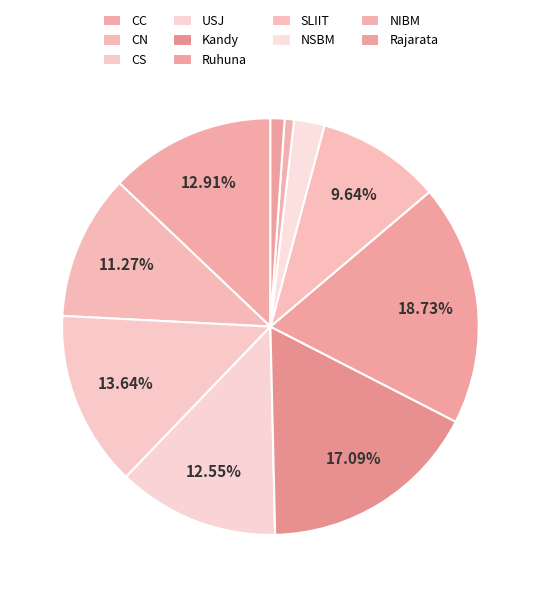

Count the number of slices in the pie.

10